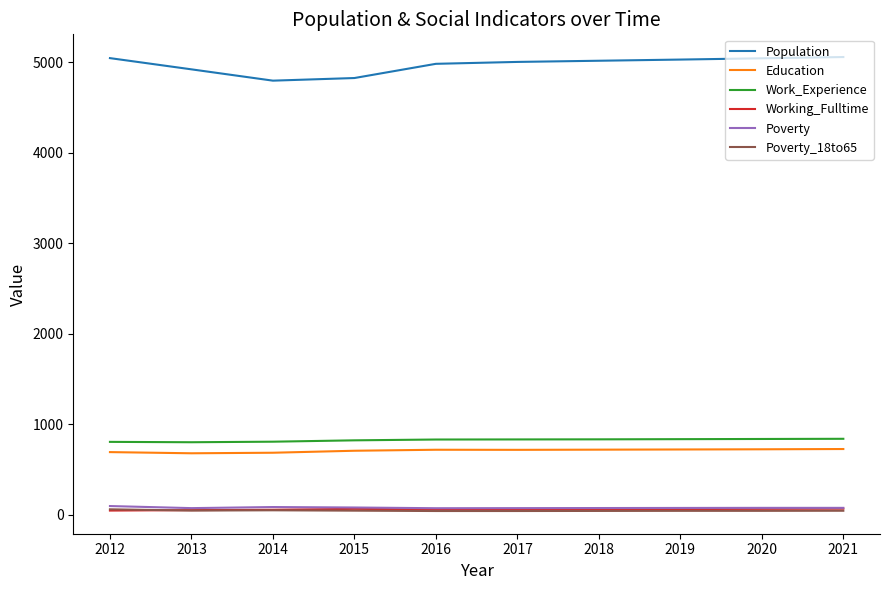

What is the highest value of the Work_Experience series?

838